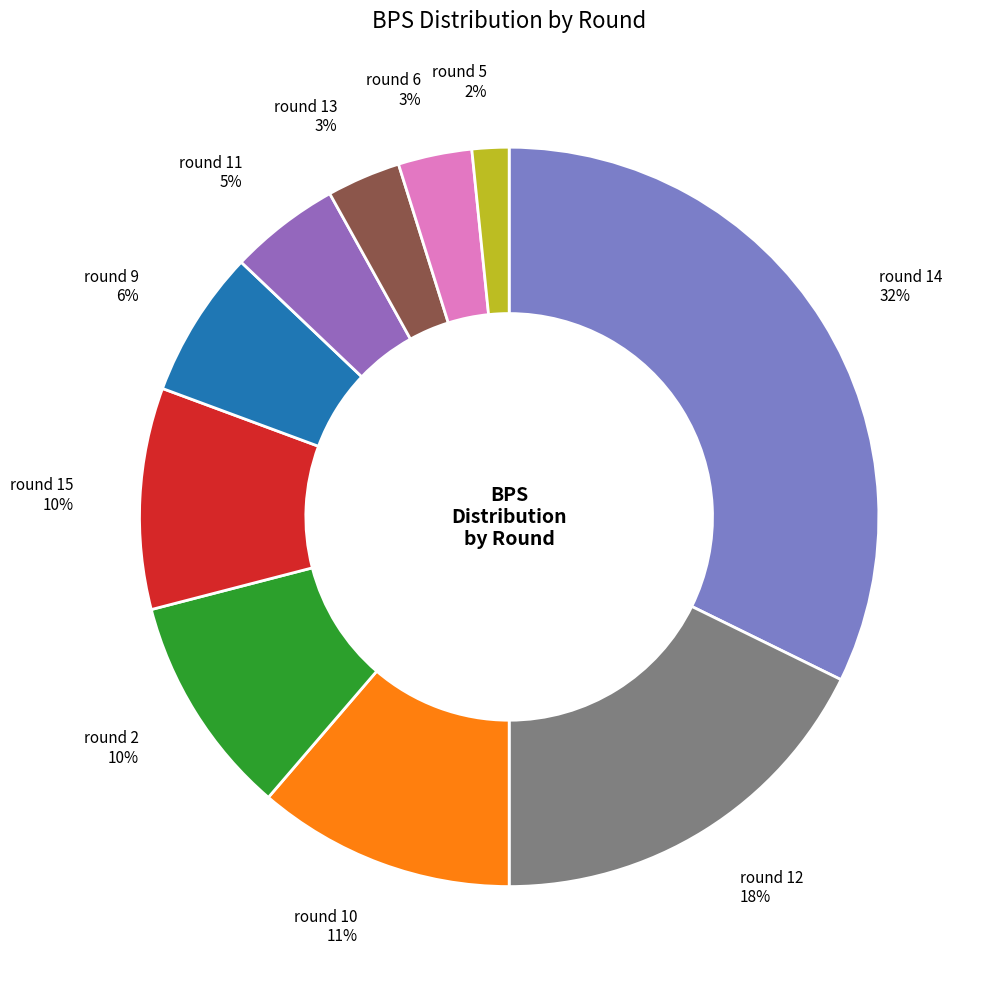

Is there any slice that represents more than half of the pie?

No